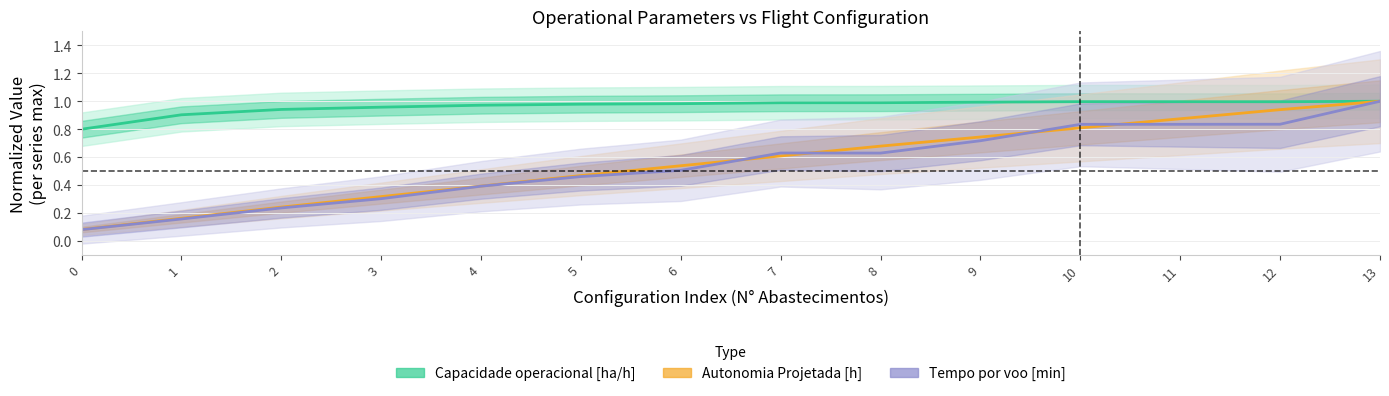

Between 2 and 7, which is larger?

7